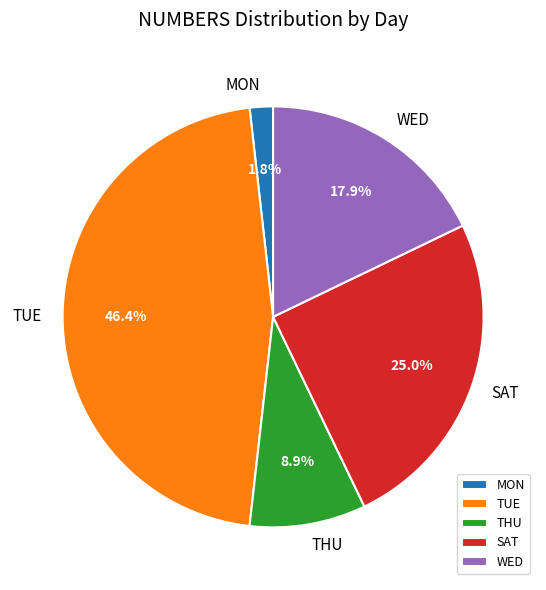

What is the smallest slice in the pie chart?

MON